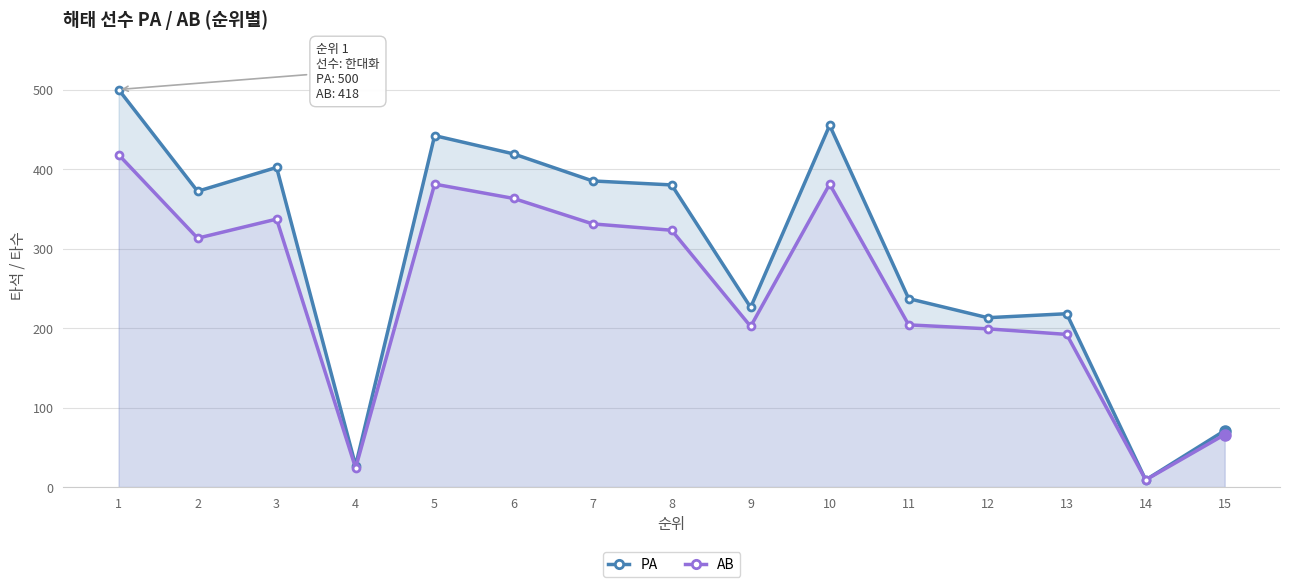

Is the value of PA at 3 greater than the value of AB at 12?

Yes